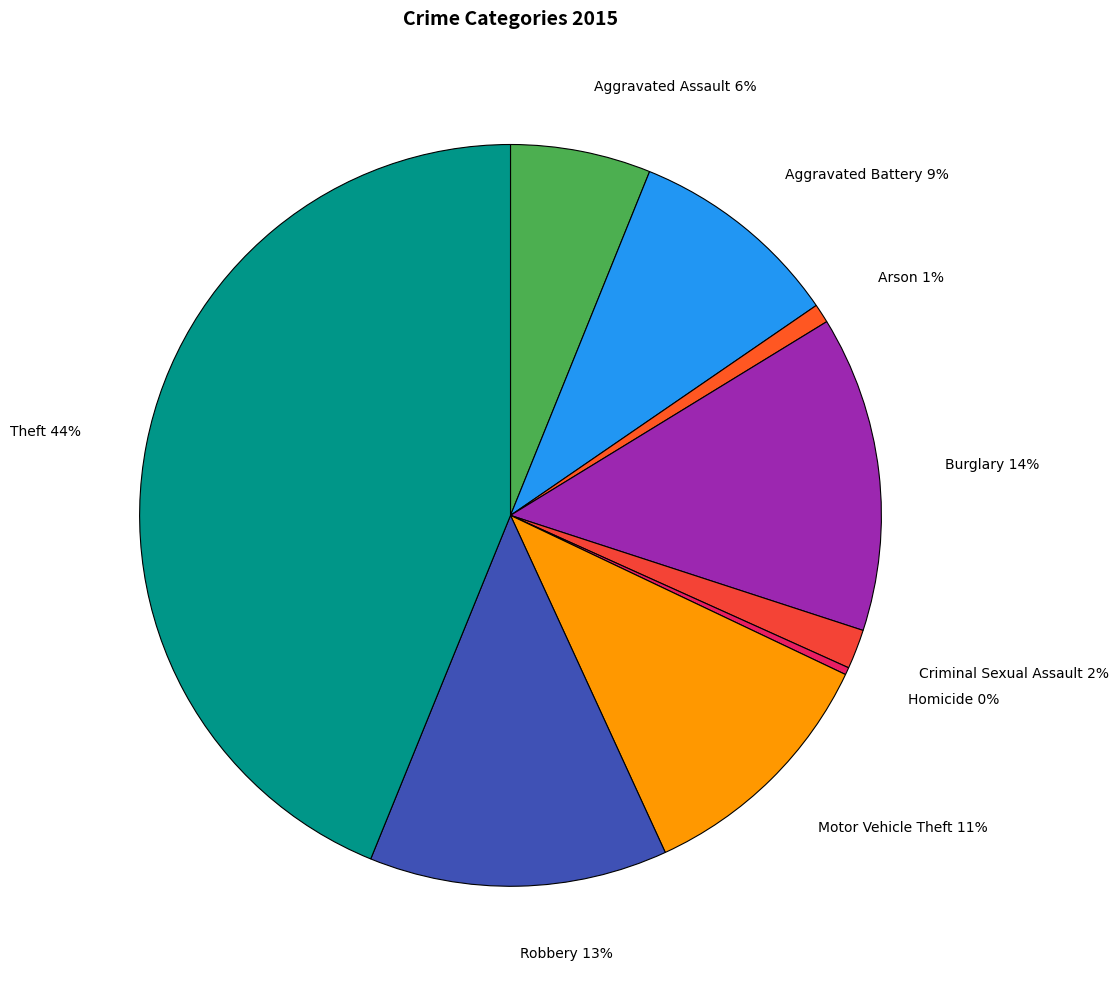

What is the smallest slice in the pie chart?

Homicide